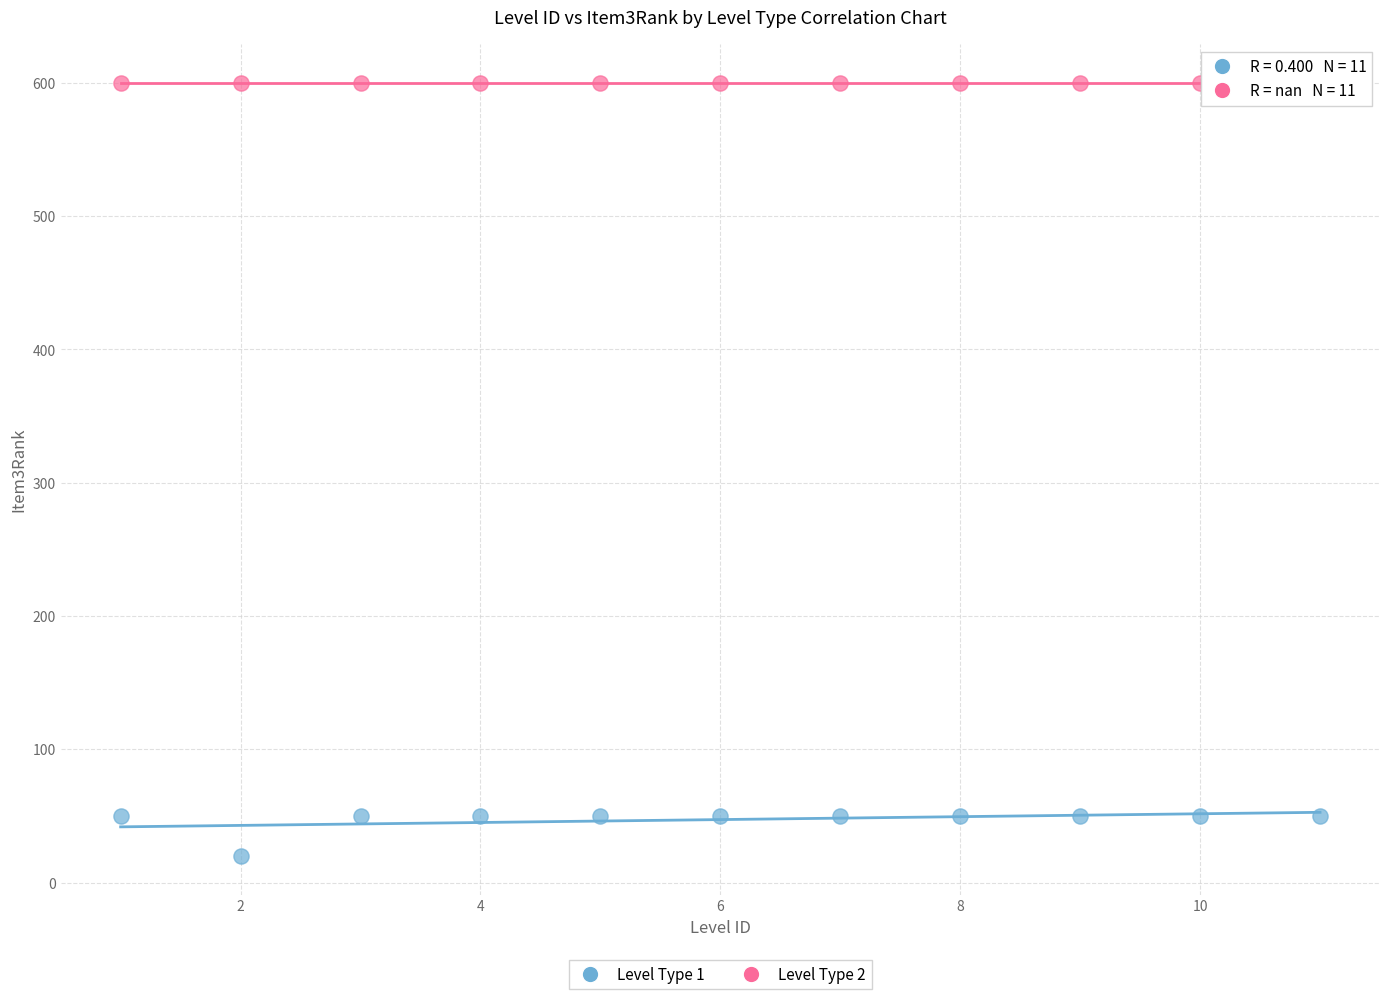

Which series contains the lowest Y value?

Level Type 1